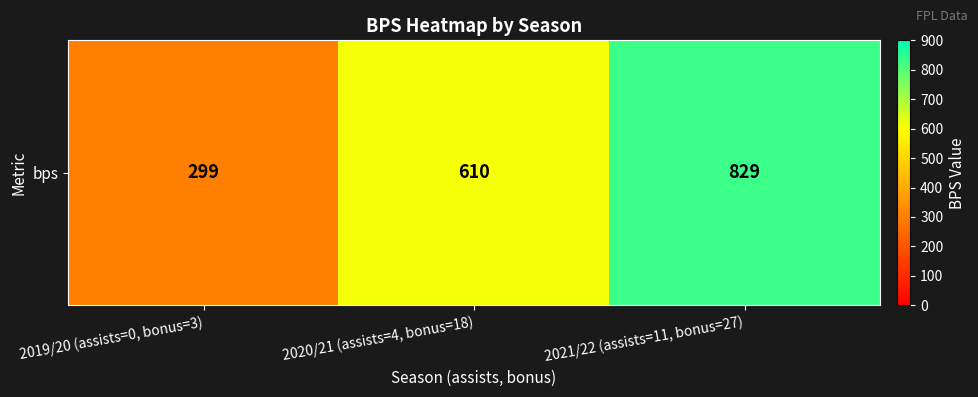

Reading left to right, what are all the values shown in this chart?

2019/20 (assists=0, bonus=3)=299	2020/21 (assists=4, bonus=18)=610	2021/22 (assists=11, bonus=27)=829